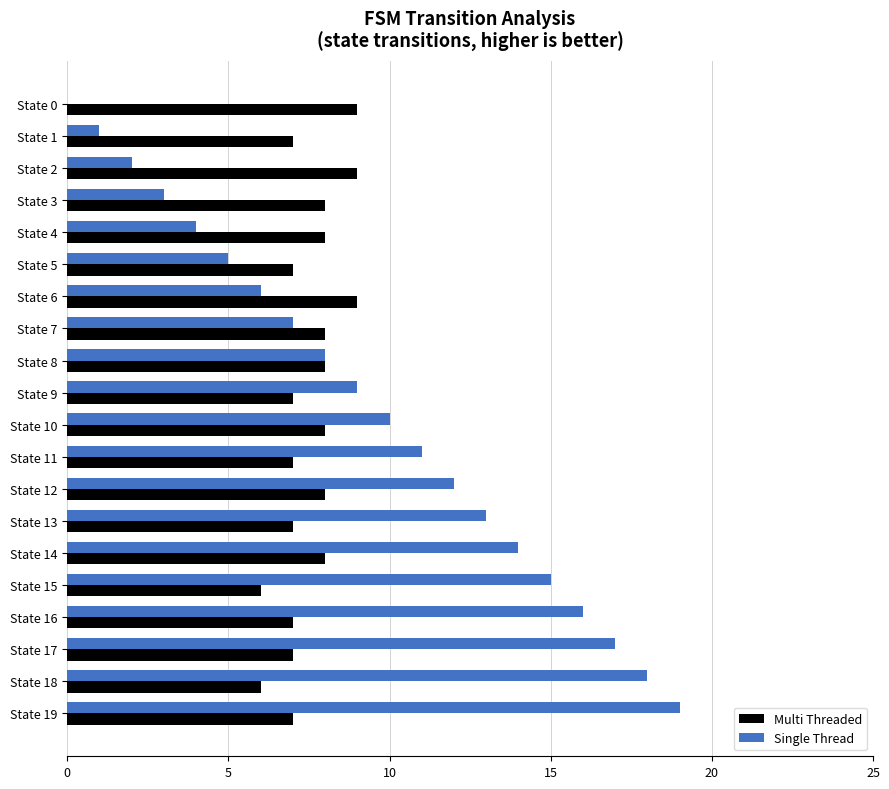

True or false: Multi Threaded has a value of 9 at State 0.

True